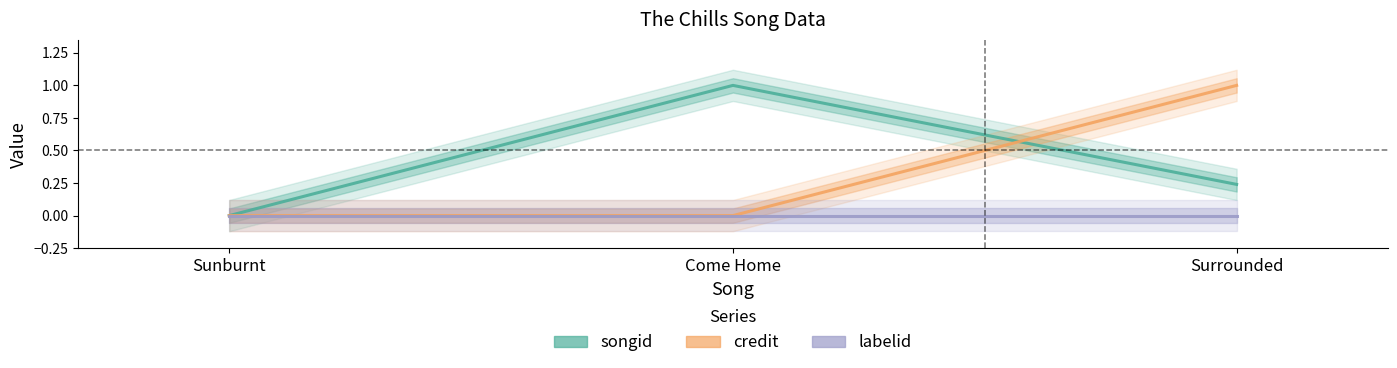

What is the difference between the highest and lowest values at Surrounded?

1.0